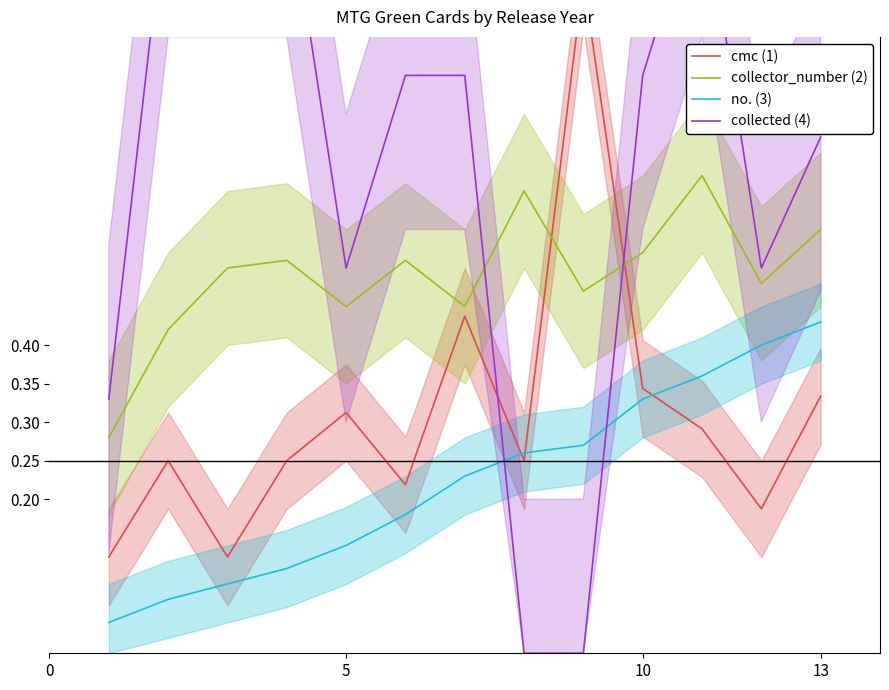

True or false: no. (3) and collector_number (2) intersect in this chart.

False